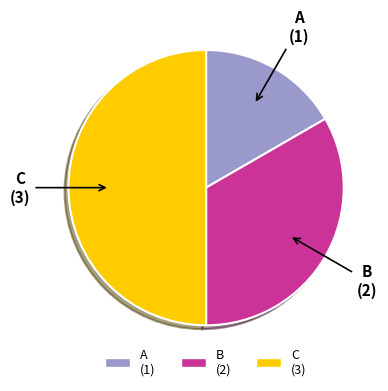

Is A (1) the majority of the pie?

No